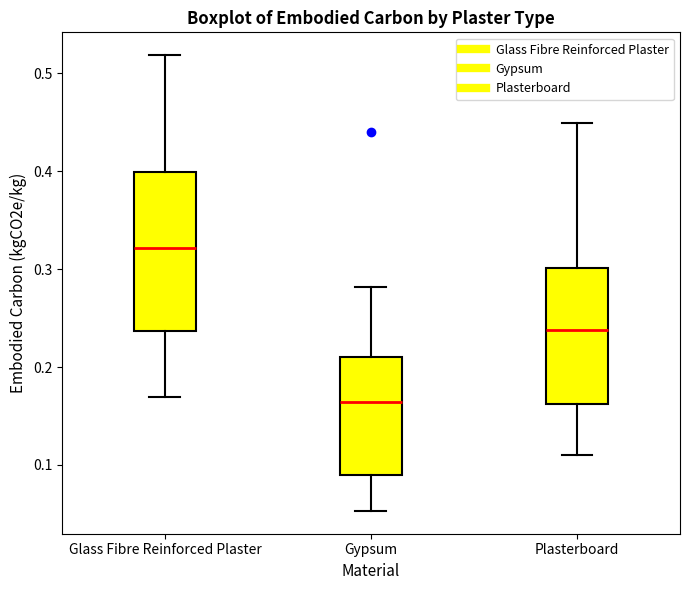

Which box is the tallest, from its lower edge to its upper edge?

Glass Fibre Reinforced Plaster